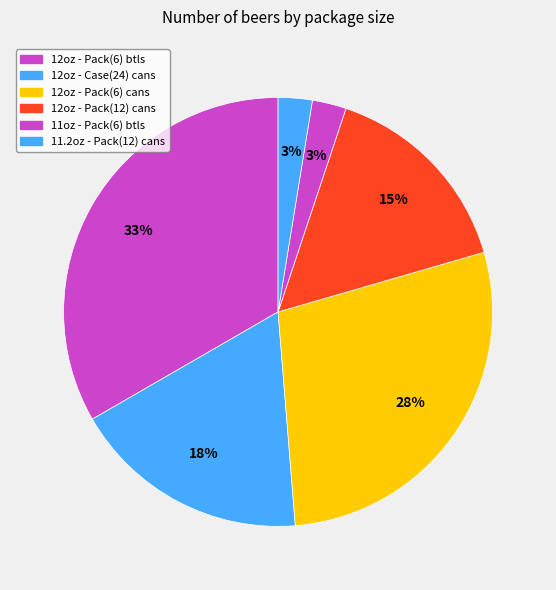

Count the number of slices in the pie.

6